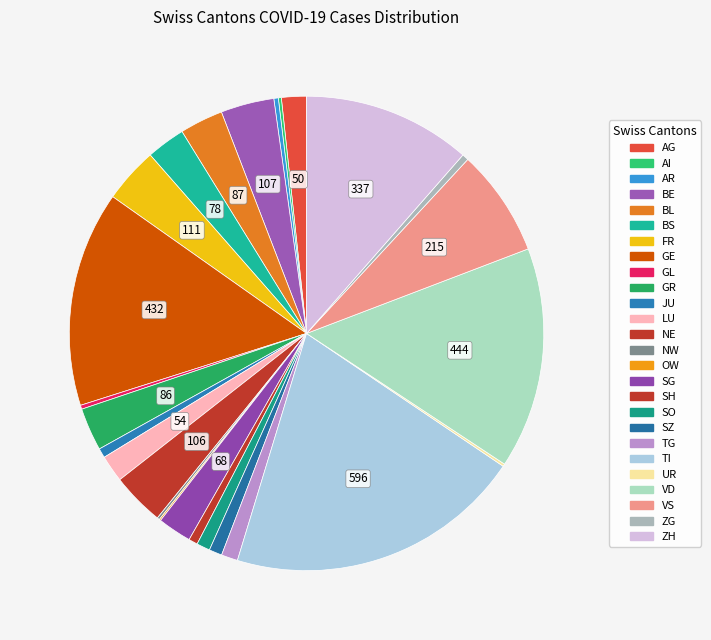

To the nearest percent, what portion does VD represent?

15%